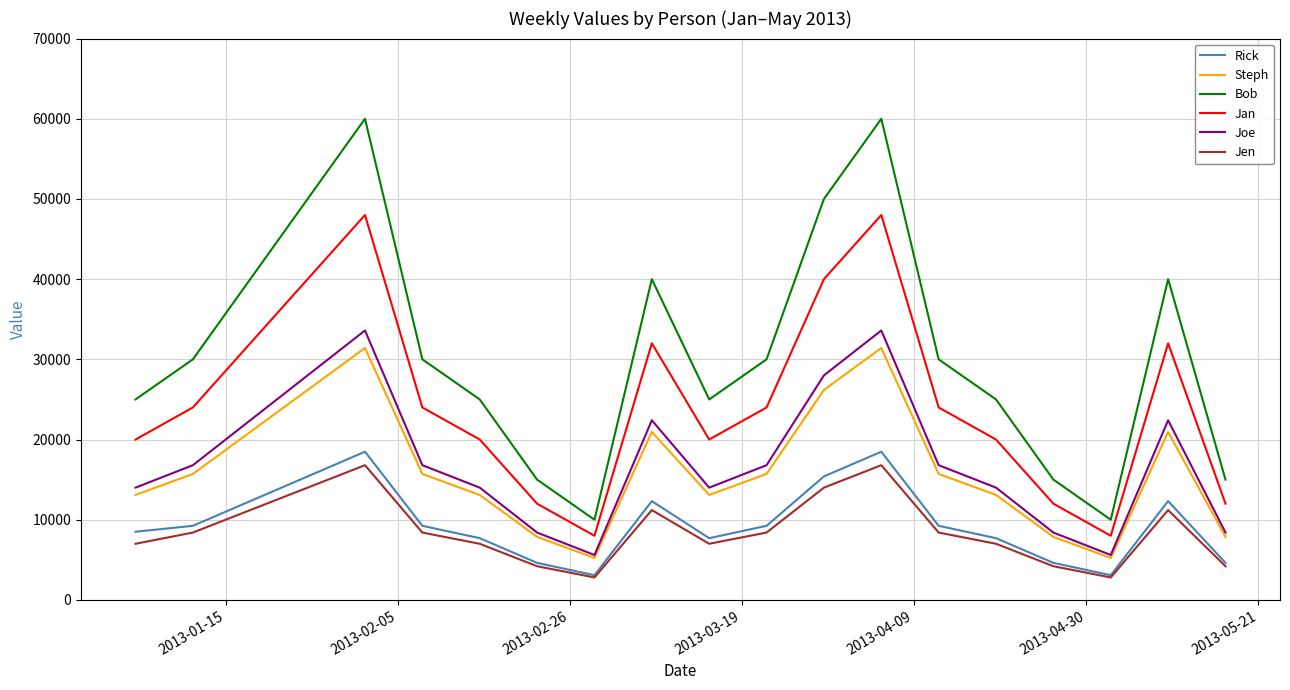

How many categories are shown in the chart?

20